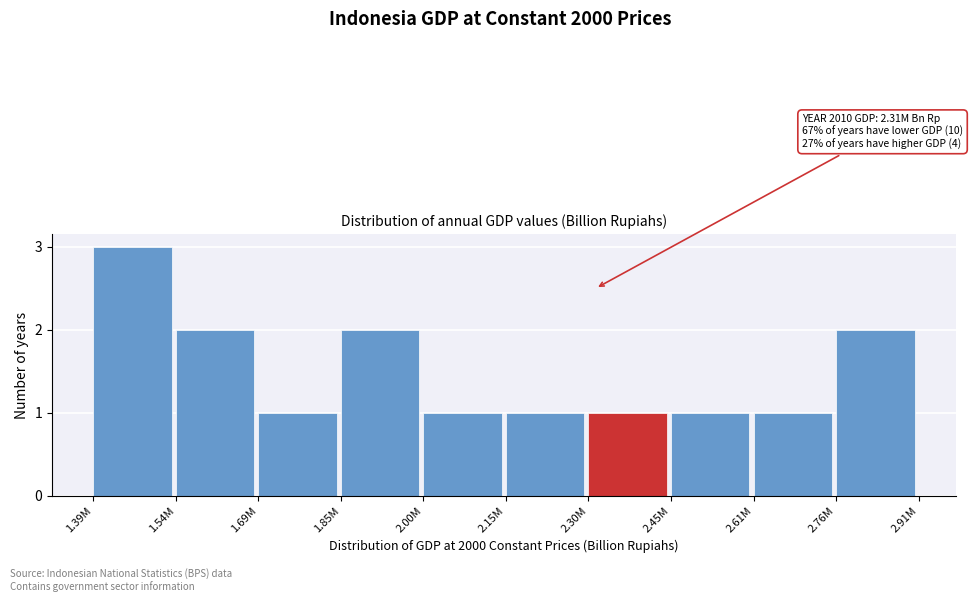

Reading left to right, extract all data points from this chart.

1.39M=3	1.54M=2	1.69M=1	1.85M=2	2.00M=1	2.15M=1	2.30M=1	2.45M=1	2.61M=1	2.76M=2